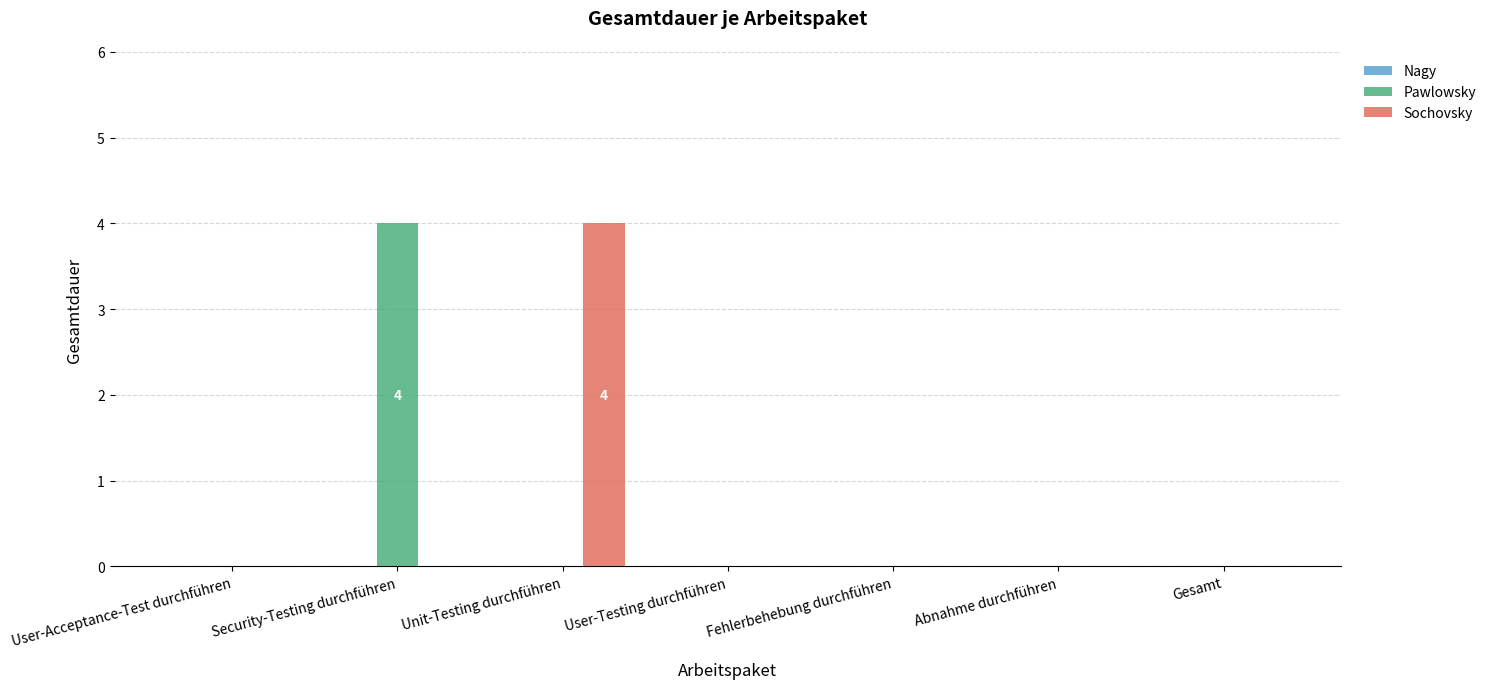

How many distinct data groups are displayed?

2